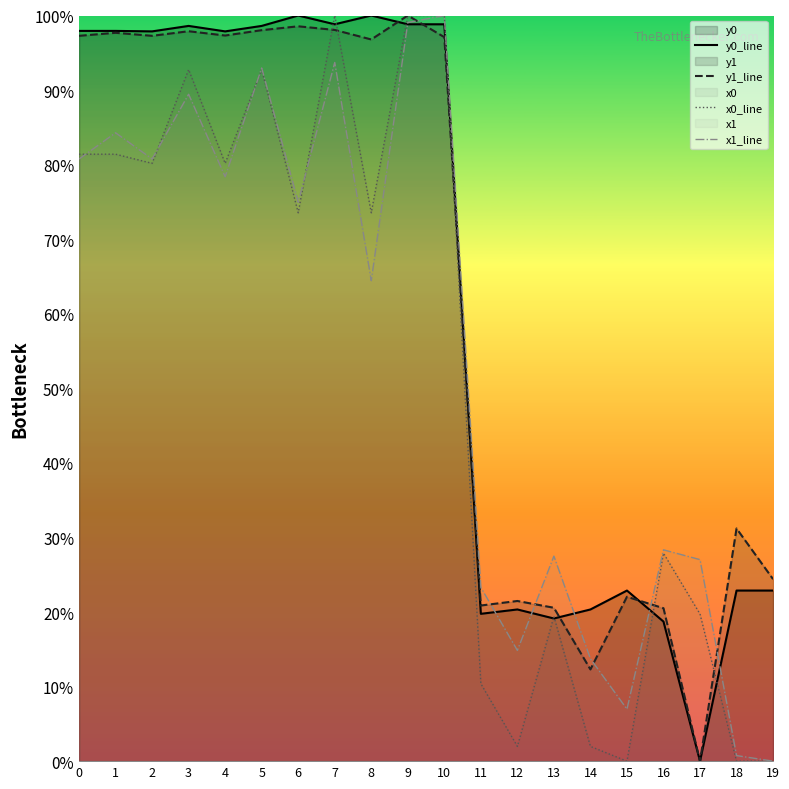

The value of y1_line at 14 is 3.9. True or false?

False